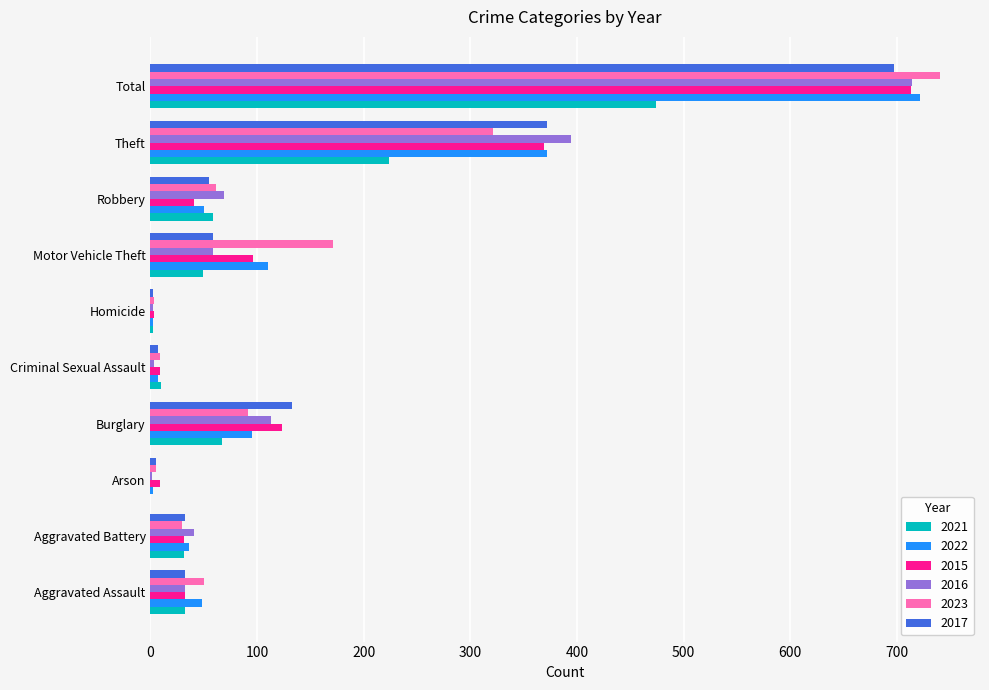

At which category is the sum across all series the highest?

Total